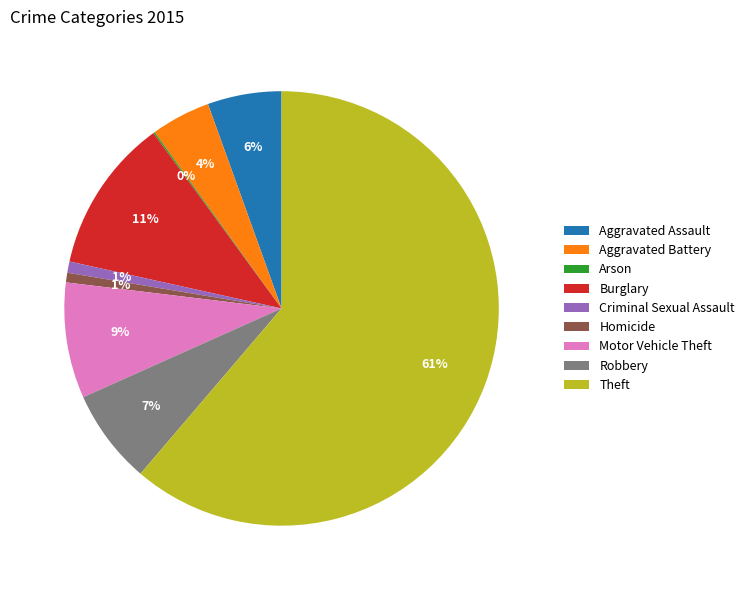

Combined, do Robbery and Theft account for over 50%?

Yes